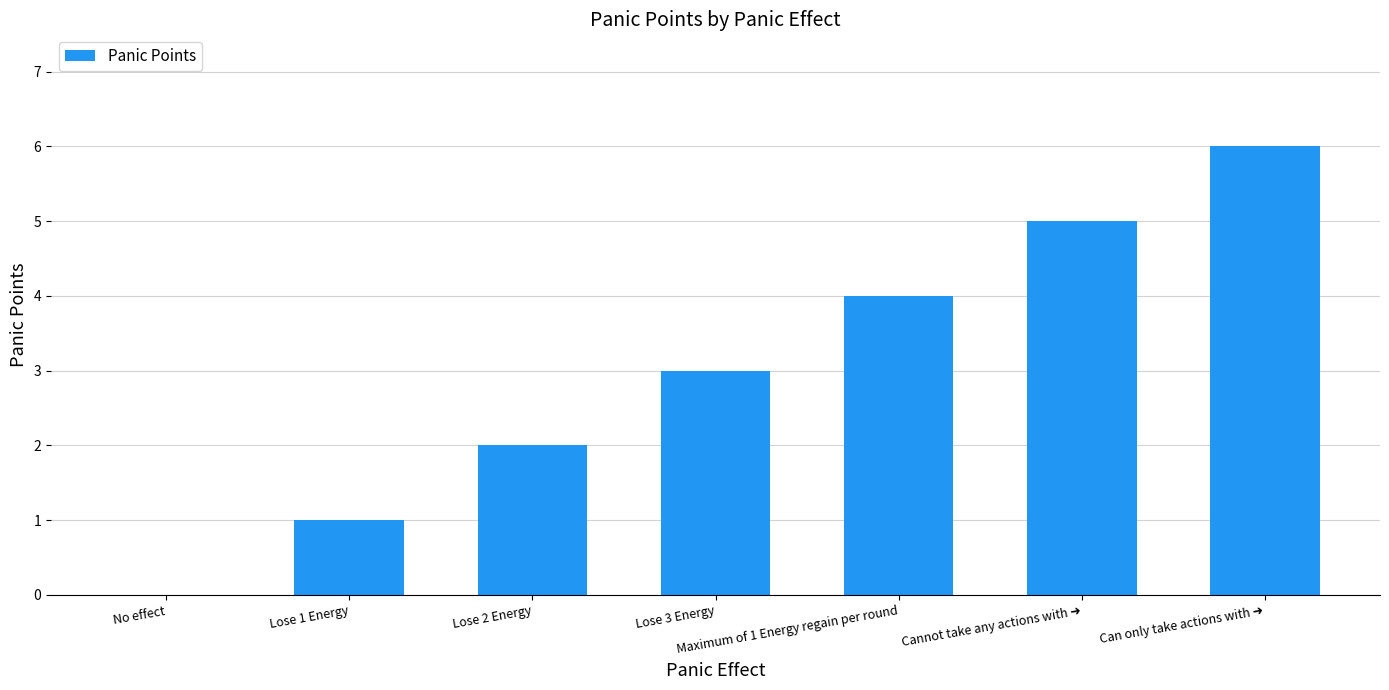

True or false: the data shows -4 at No effect.

False